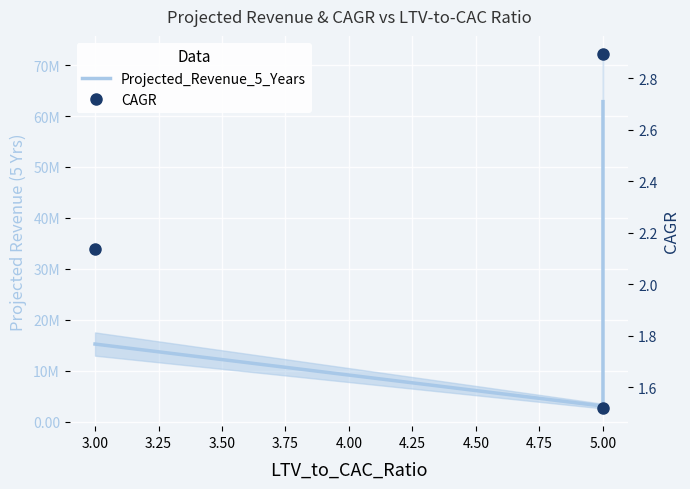

The value of Projected_Revenue_5_Years at 5.00 is 85317875.5. True or false?

False